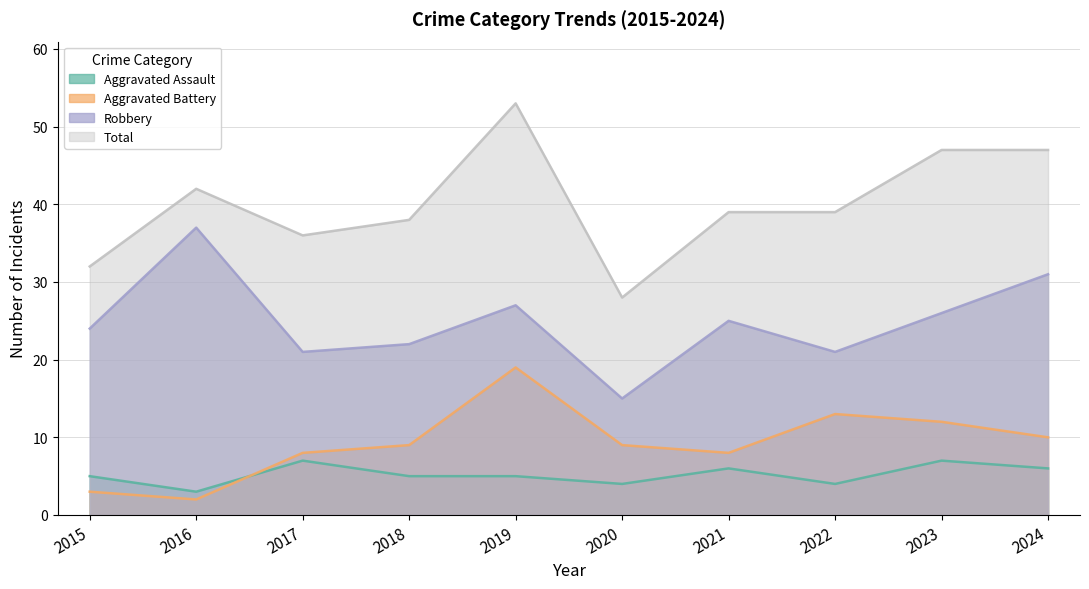

Which series has the largest range (max minus min)?

Total